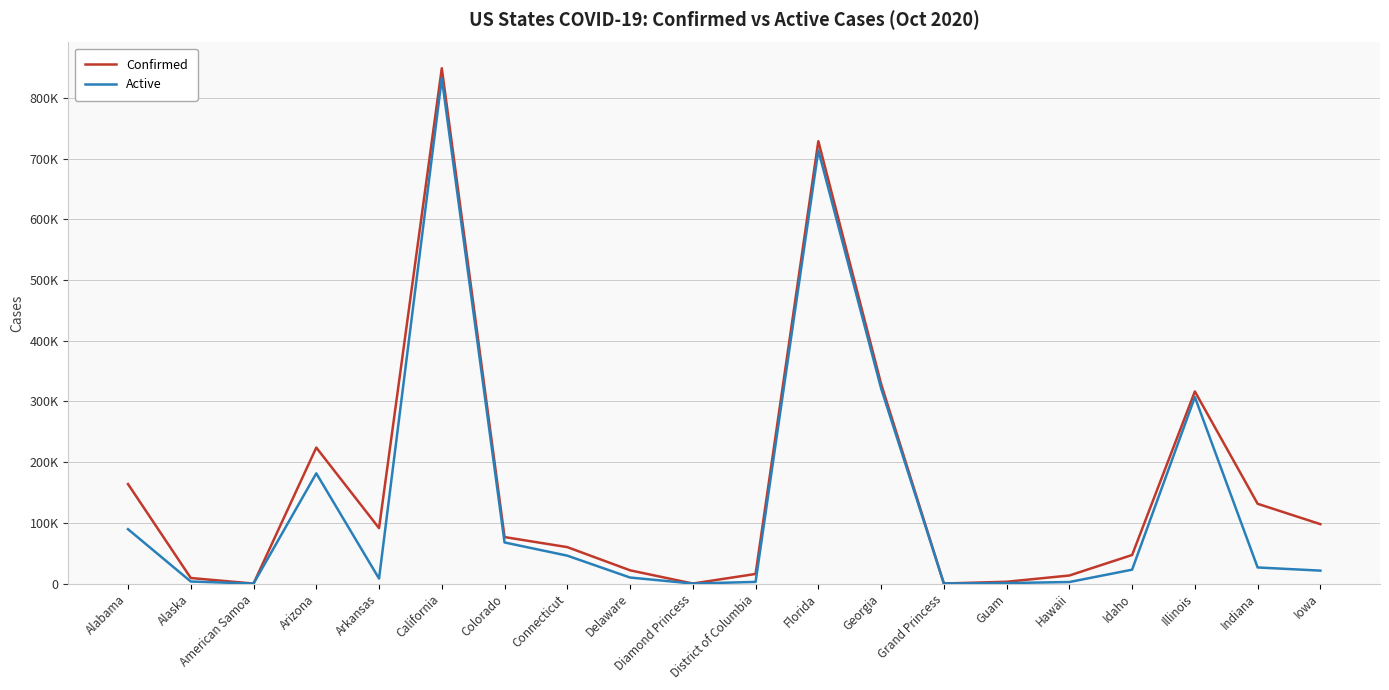

Which category has the lowest value in the Active series?

American Samoa